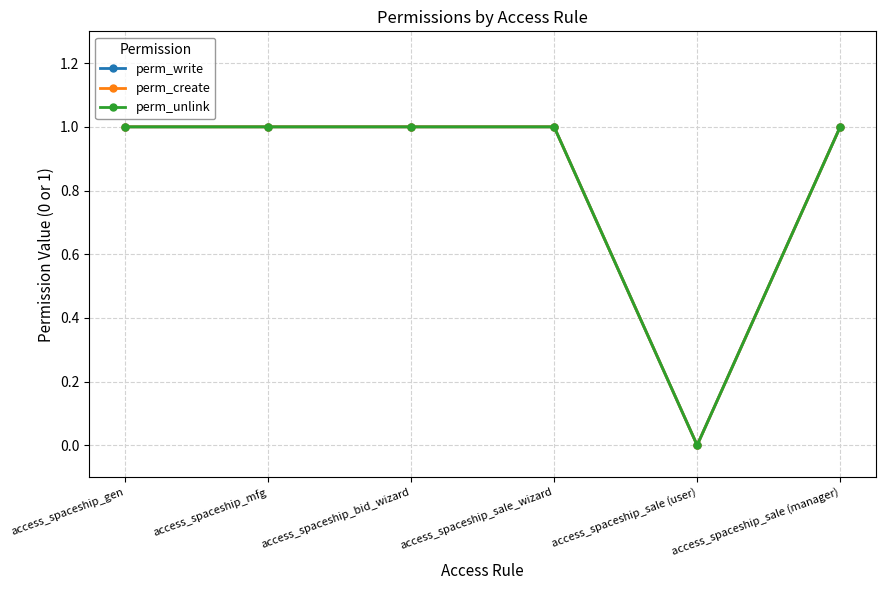

Reading left to right, transcribe all the data shown in this chart.

perm_write: access_spaceship_gen=1	access_spaceship_mfg=1	access_spaceship_bid_wizard=1	access_spaceship_sale_wizard=1	access_spaceship_sale (user)=0	access_spaceship_sale (manager)=1
perm_create: access_spaceship_gen=1	access_spaceship_mfg=1	access_spaceship_bid_wizard=1	access_spaceship_sale_wizard=1	access_spaceship_sale (user)=0	access_spaceship_sale (manager)=1
perm_unlink: access_spaceship_gen=1	access_spaceship_mfg=1	access_spaceship_bid_wizard=1	access_spaceship_sale_wizard=1	access_spaceship_sale (user)=0	access_spaceship_sale (manager)=1